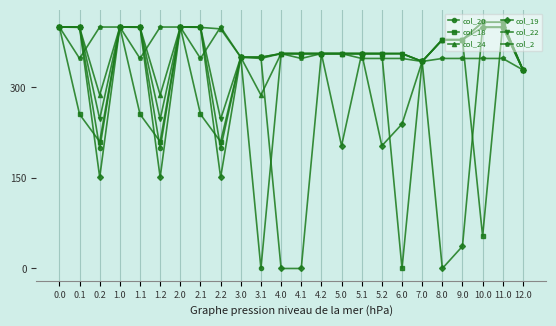

What is the label of the 23rd point from the right?

0.1